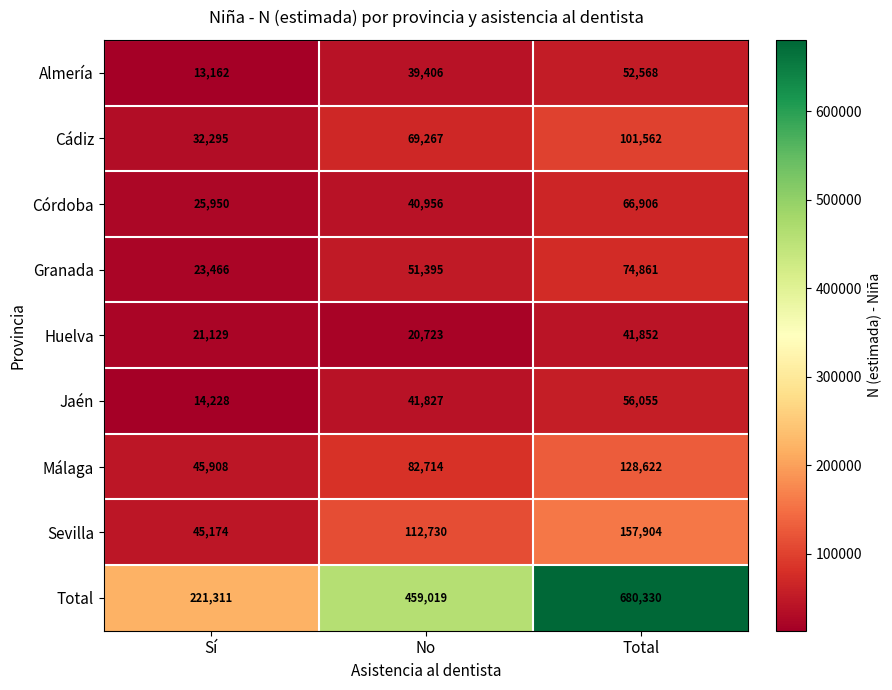

What is the average value of the Total series?

453553